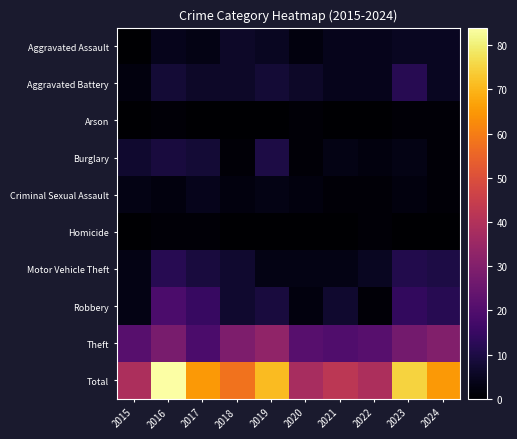

Reading right to left, list all the values displayed in this chart.

Aggravated Assault: 2024=5	2023=5	2022=4	2021=4	2020=2	2019=5	2018=6	2017=3	2016=4	2015=0
Aggravated Battery: 2024=5	2023=12	2022=4	2021=4	2020=6	2019=8	2018=6	2017=6	2016=8	2015=2
Arson: 2024=1	2023=1	2022=0	2021=0	2020=1	2019=0	2018=0	2017=0	2016=1	2015=0
Burglary: 2024=1	2023=3	2022=2	2021=3	2020=1	2019=10	2018=1	2017=8	2016=9	2015=7
Criminal Sexual Assault: 2024=1	2023=2	2022=1	2021=1	2020=2	2019=3	2018=2	2017=4	2016=2	2015=3
Homicide: 2024=0	2023=0	2022=1	2021=0	2020=0	2019=0	2018=0	2017=1	2016=1	2015=0
Motor Vehicle Theft: 2024=10	2023=11	2022=5	2021=3	2020=3	2019=3	2018=7	2017=9	2016=12	2015=3
Robbery: 2024=12	2023=14	2022=1	2021=7	2020=2	2019=9	2018=7	2017=15	2016=19	2015=3
Theft: 2024=30	2023=27	2022=21	2021=20	2020=21	2019=33	2018=29	2017=19	2016=28	2015=21
Total: 2024=65	2023=75	2022=39	2021=42	2020=38	2019=71	2018=58	2017=65	2016=84	2015=39